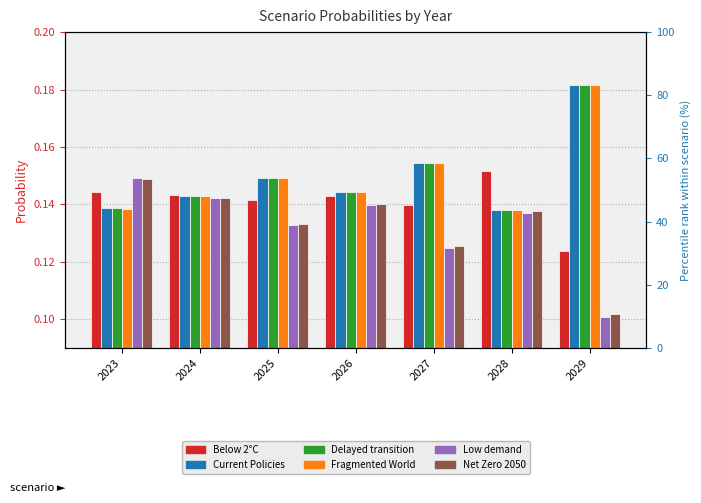

The value of Fragmented World at 2024 is 0.2. True or false?

False